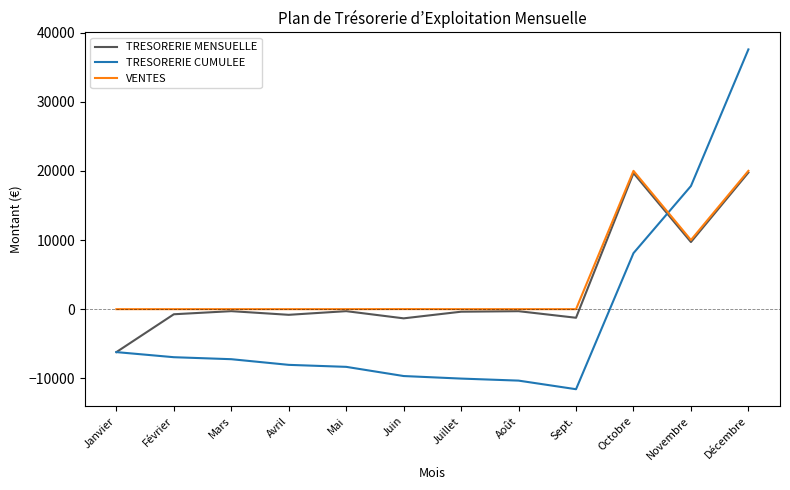

At how many categories does at least one series exceed 20483?

1